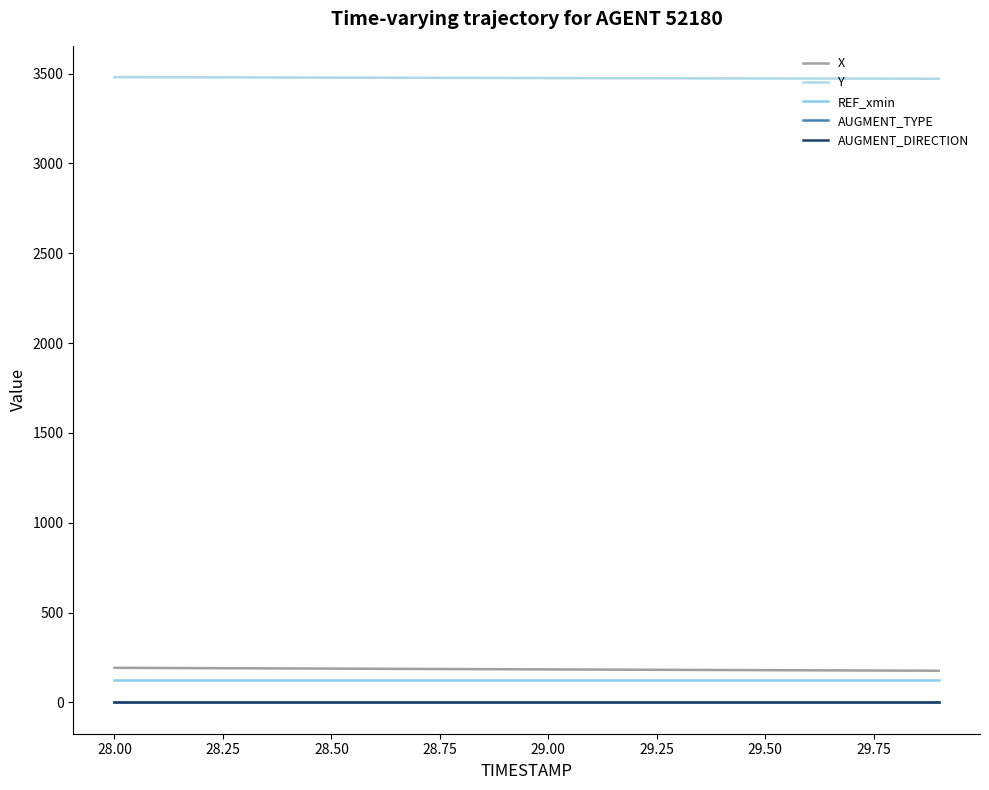

Is this an area chart (filled region under the line)?

No